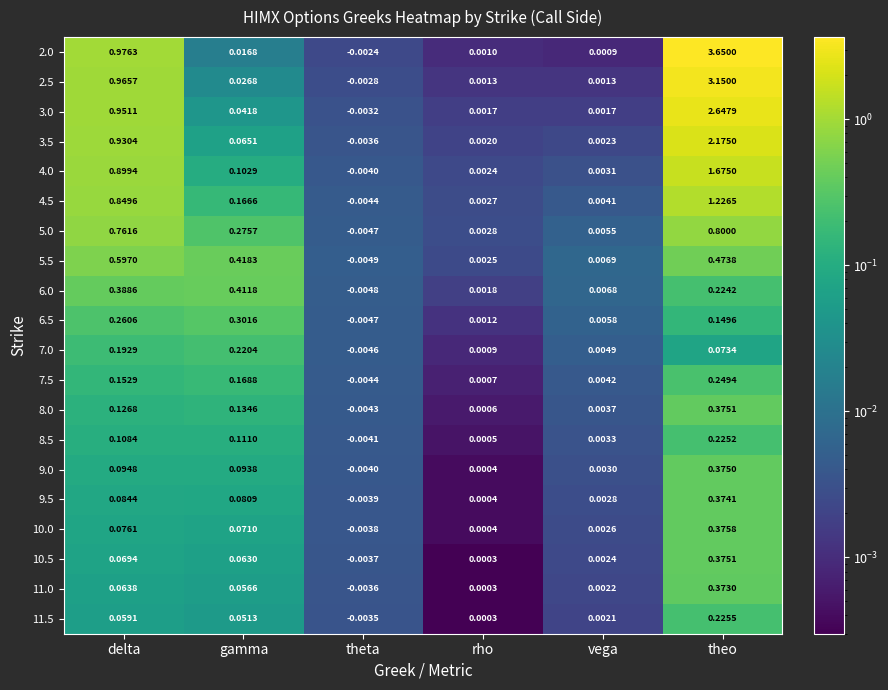

Rank the categories by 6.0 value from highest to lowest.

gamma, delta, theo, vega, rho, theta